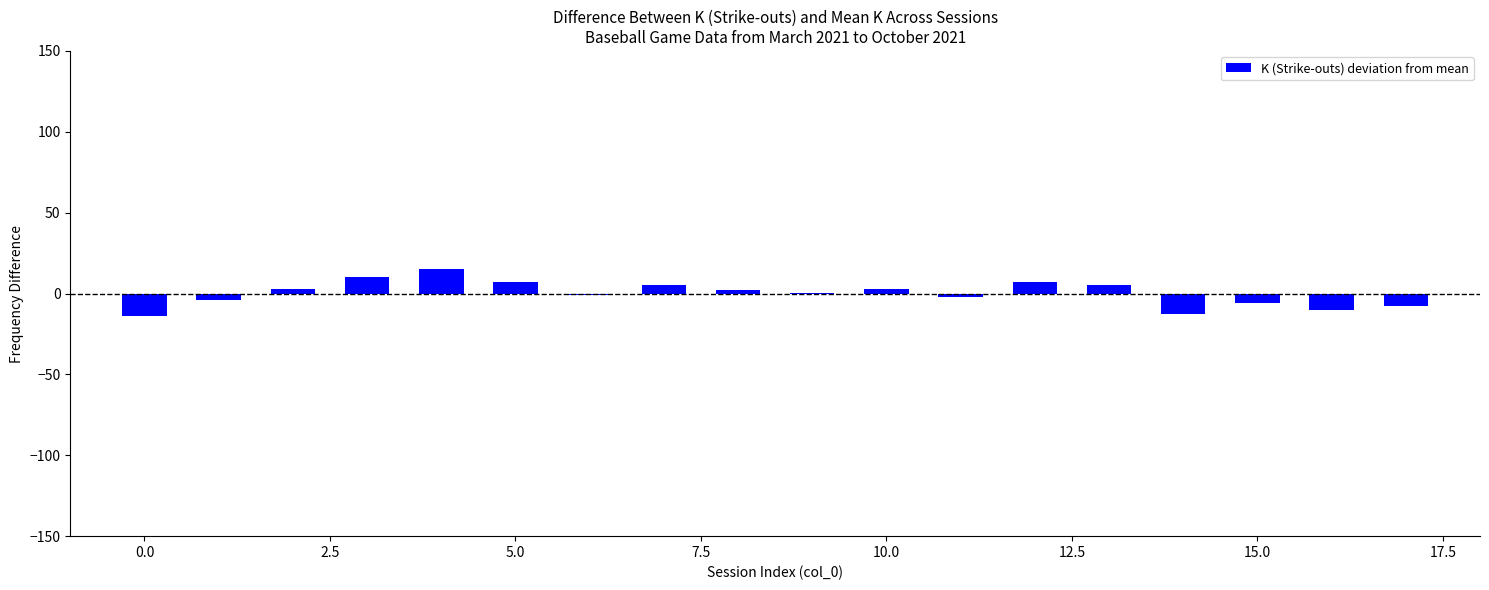

What is the greatest value displayed?

15.1